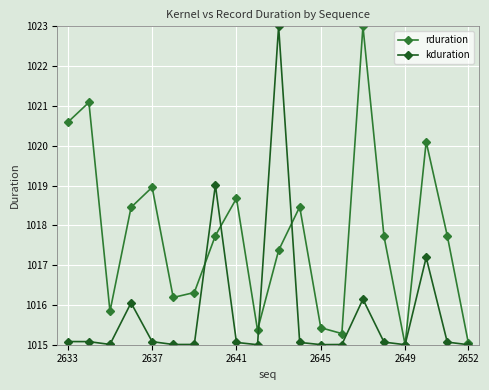

At how many categories does at least one series exceed 1021?

3